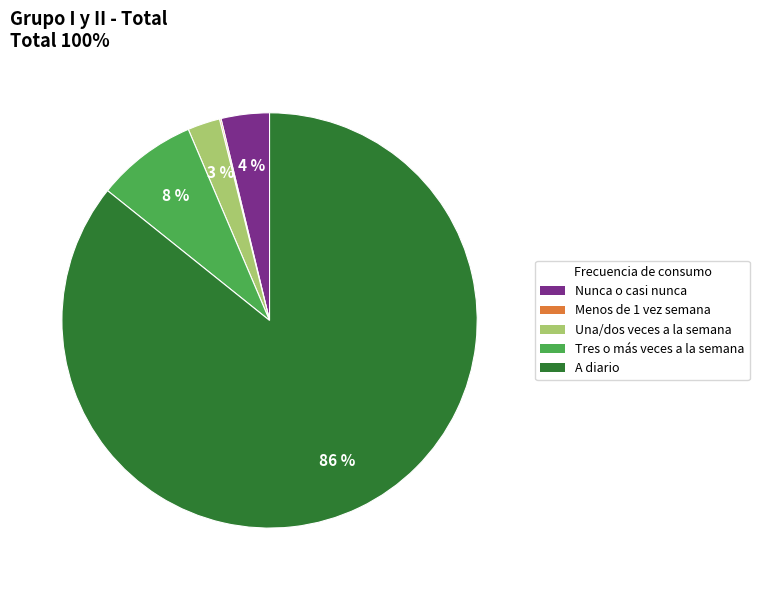

To the nearest percent, what is the average slice percentage?

20%